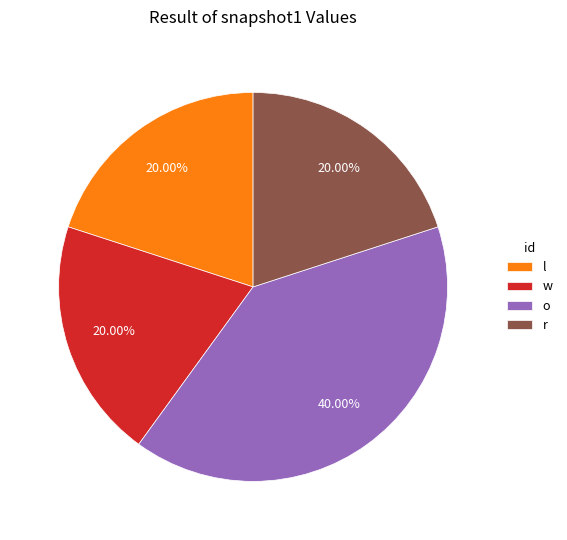

How many segments does this pie chart have?

4